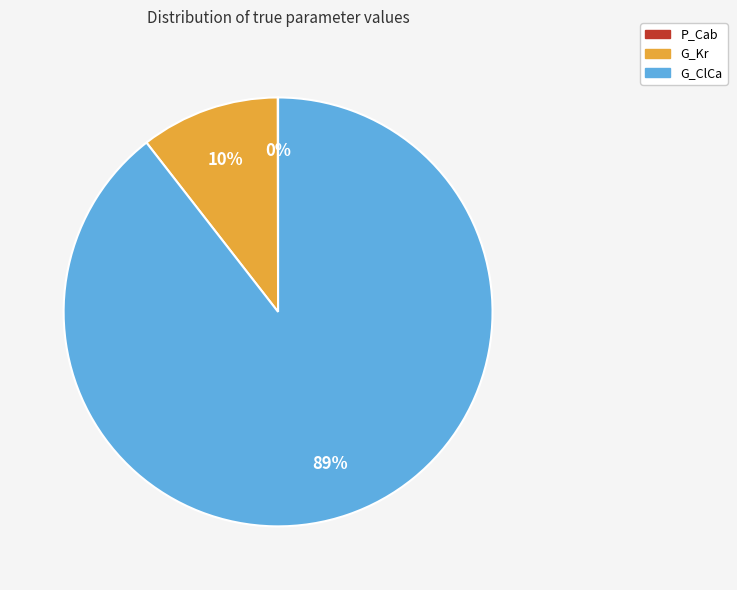

Is there any slice that represents more than half of the pie?

Yes